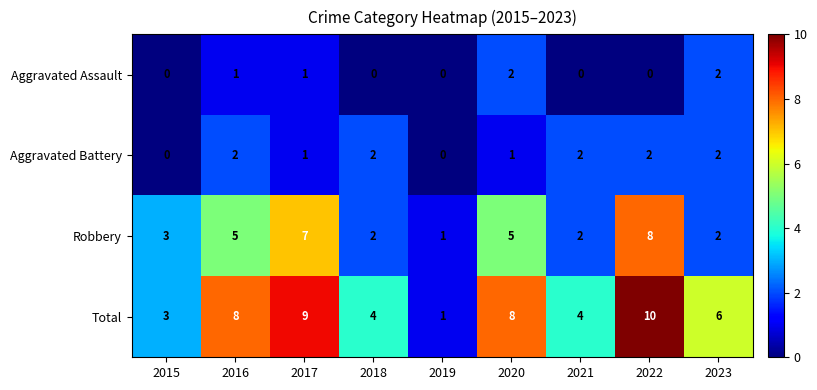

Count the Robbery values in the range 2 to 5.

6